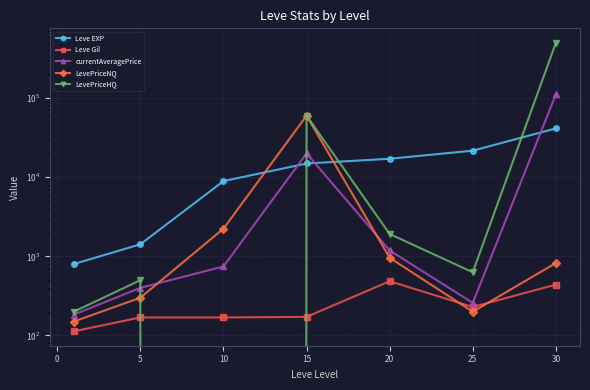

What is the maximum value shown in the chart?

500401.0